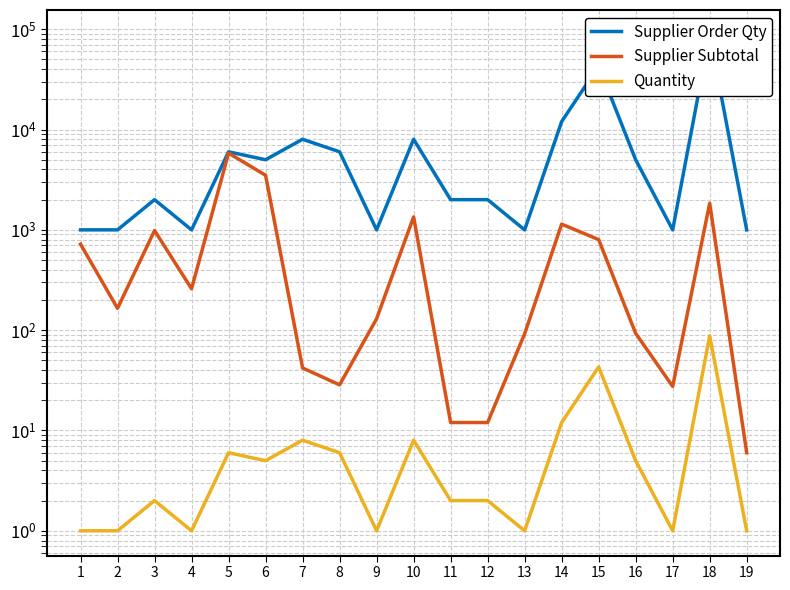

The Supplier Subtotal series shows 90.1 at 4. True or false?

False